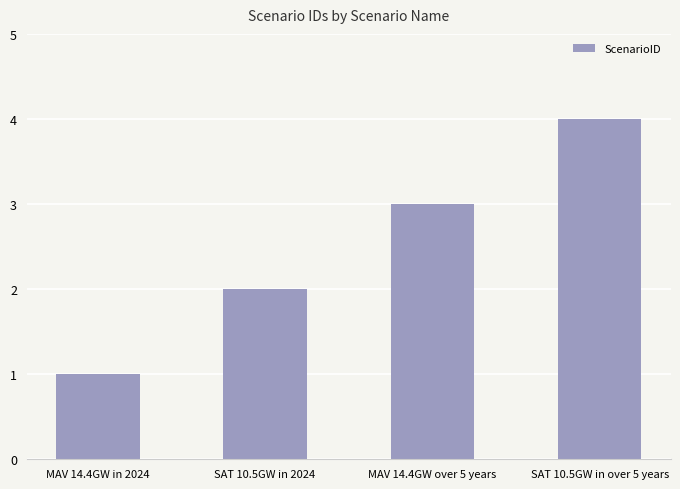

Rank the categories by value from highest to lowest.

SAT 10.5GW in over 5 years, MAV 14.4GW over 5 years, SAT 10.5GW in 2024, MAV 14.4GW in 2024